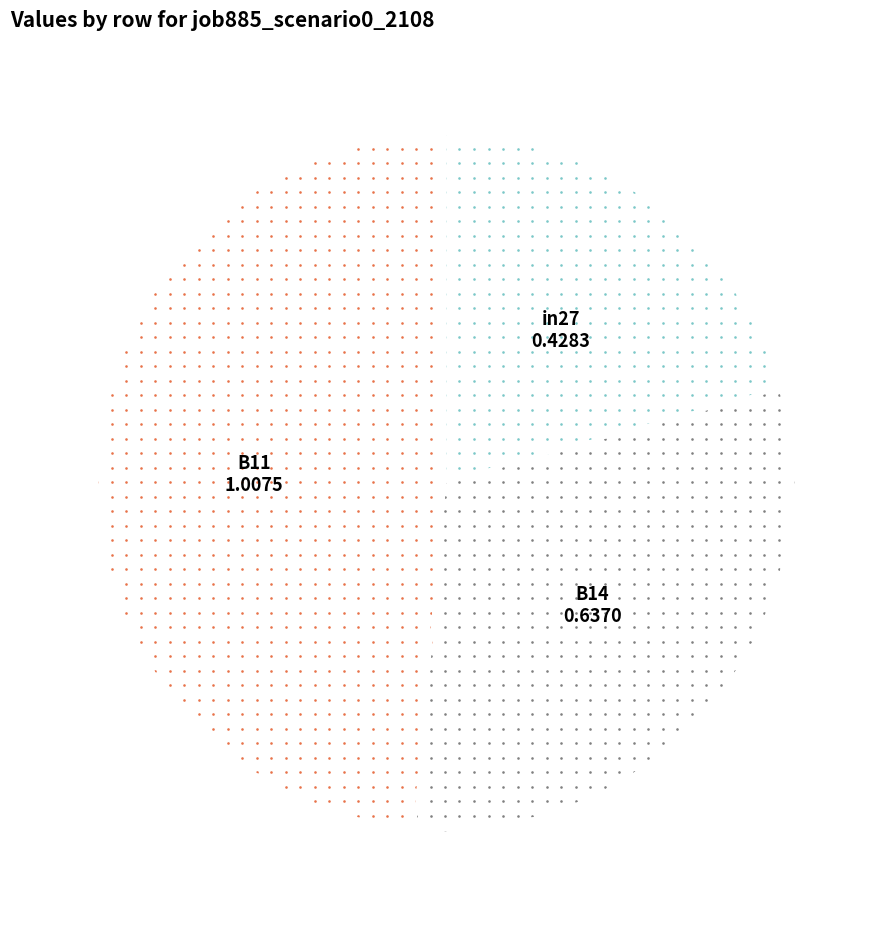

To the nearest percent, what is the difference between the largest and smallest slice percentages?

28%